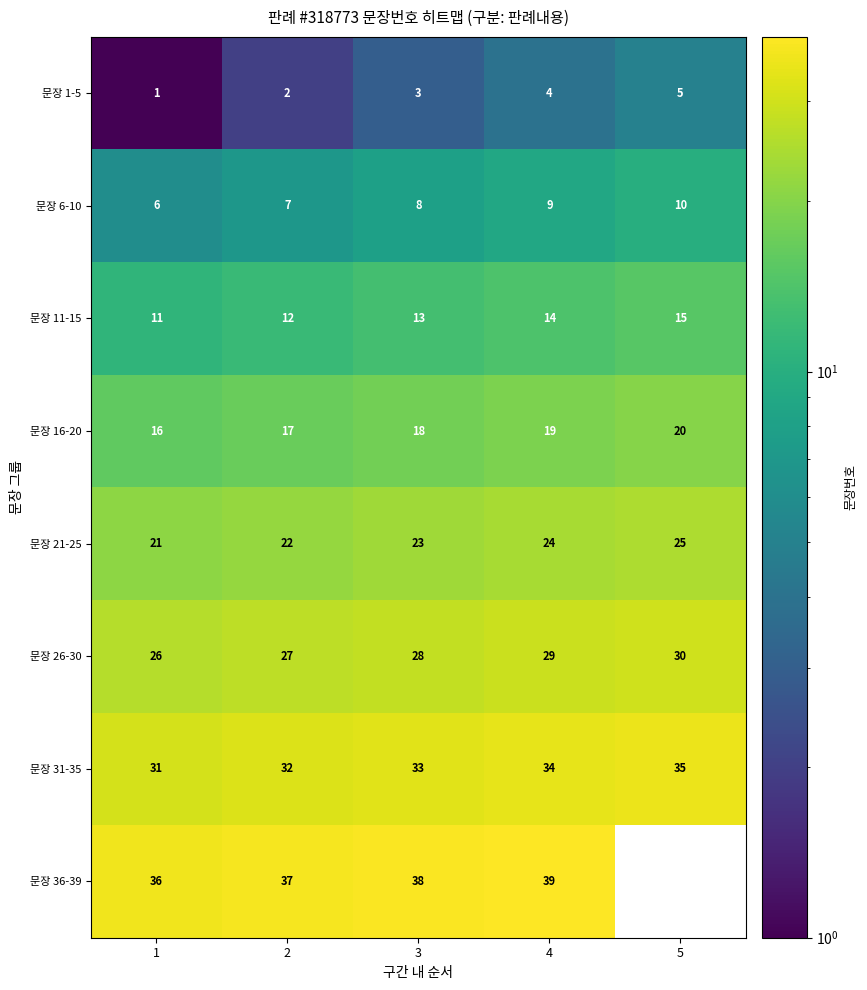

At which category is the sum across all series the highest?

4